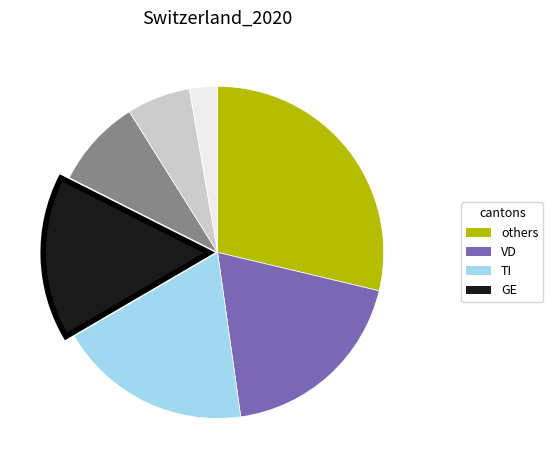

Count the number of slices in the pie.

7